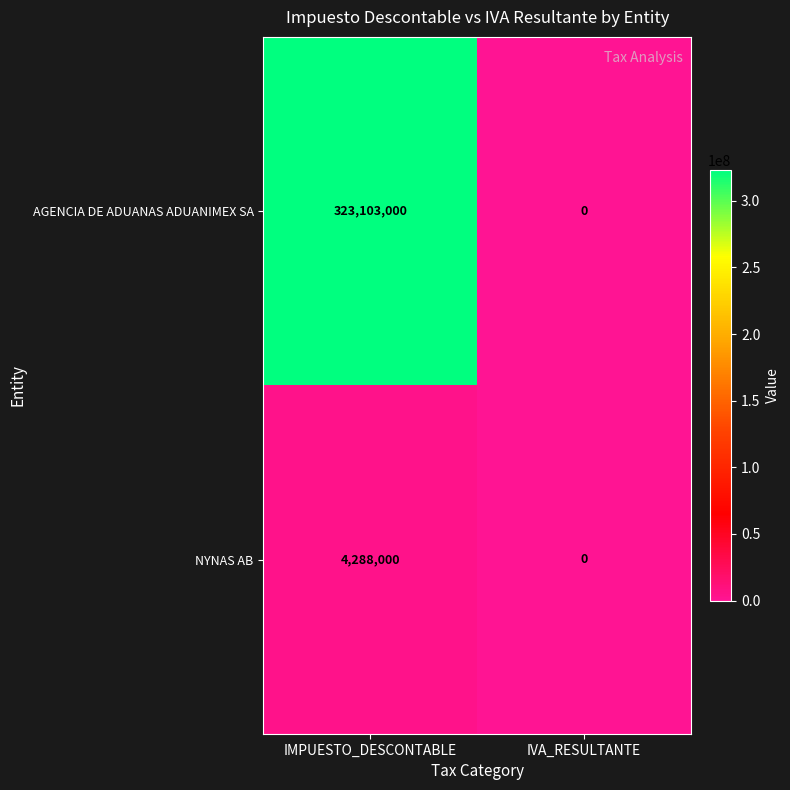

Which series has the largest range (max minus min)?

AGENCIA DE ADUANAS ADUANIMEX SA